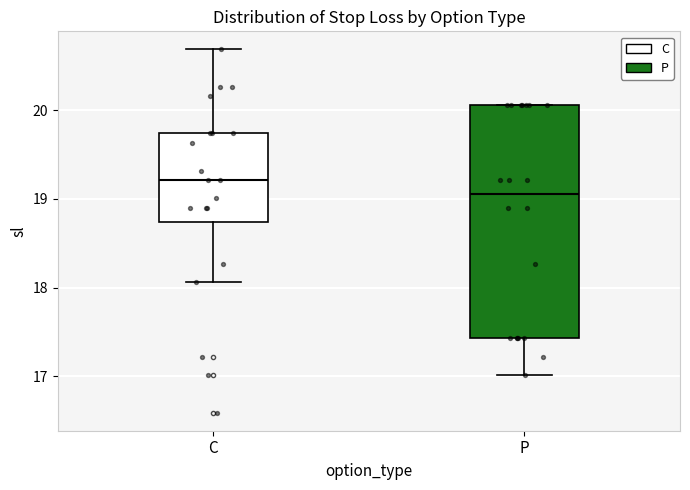

Which box has the highest median line?

C